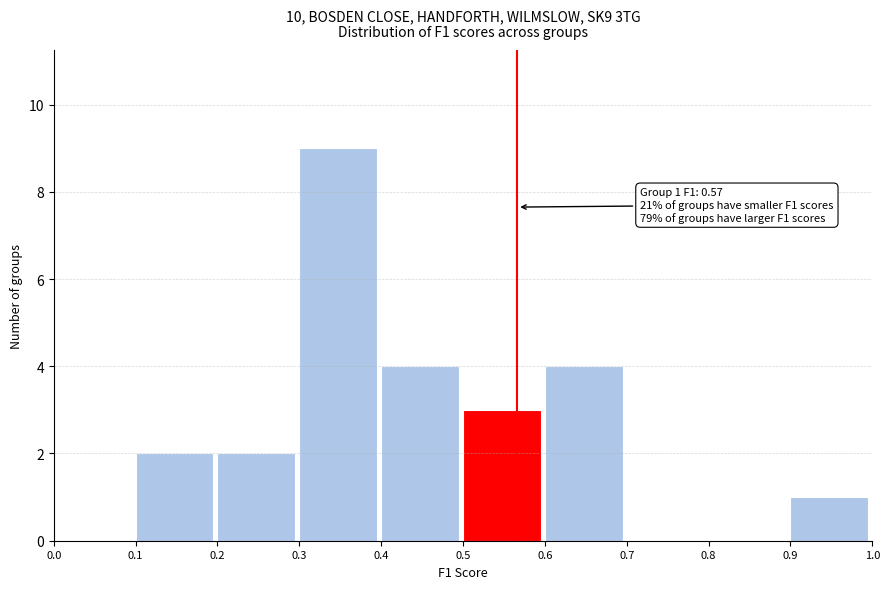

Which range on the x-axis has the tallest bar?

0.3 to 0.4